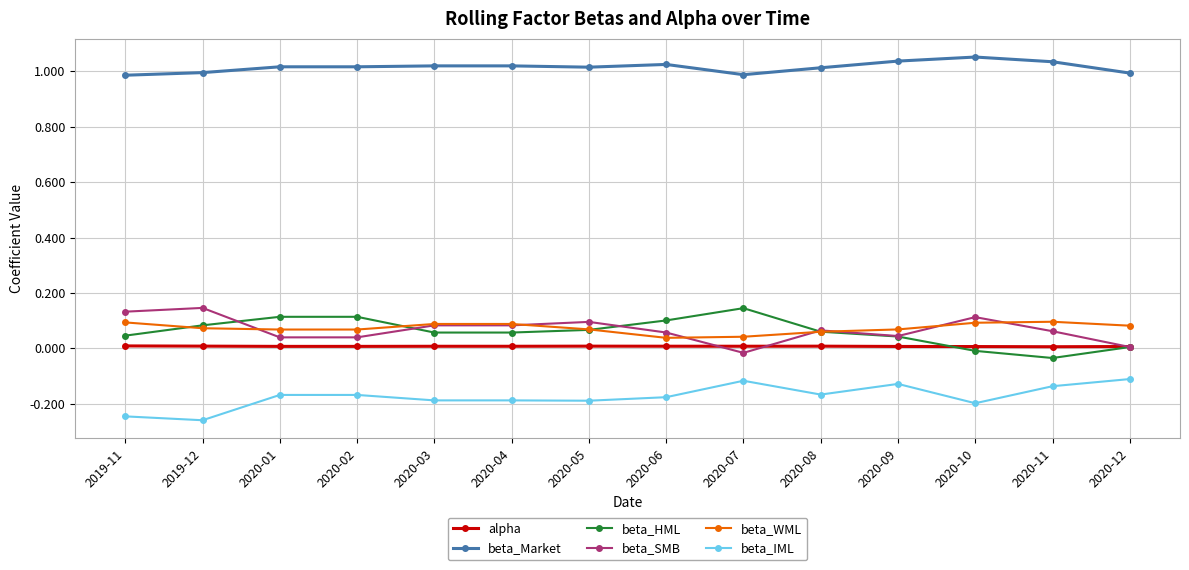

Is the value of beta_SMB at 2020-03 greater than the value of beta_WML at 2020-06?

Yes